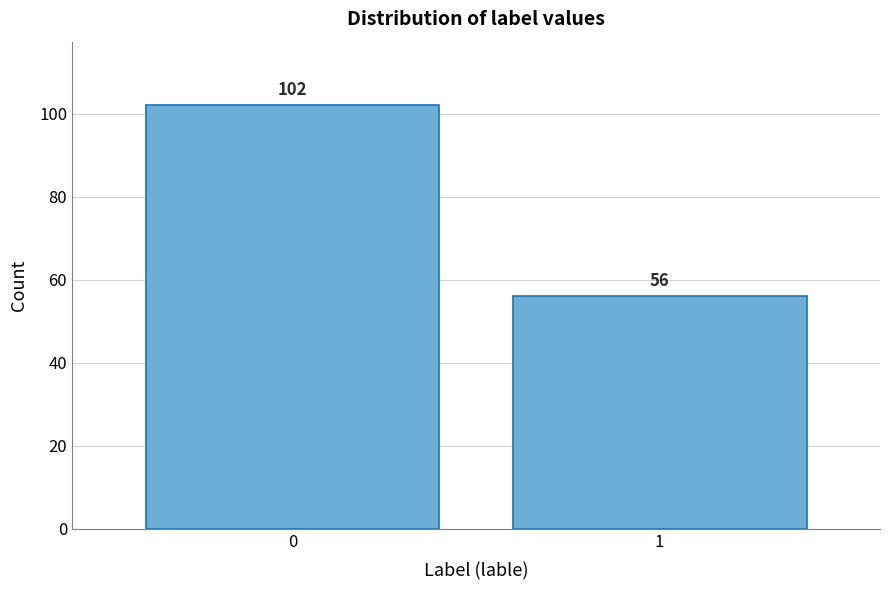

Reading left to right, transcribe all the data shown in this chart.

0=102	1=56